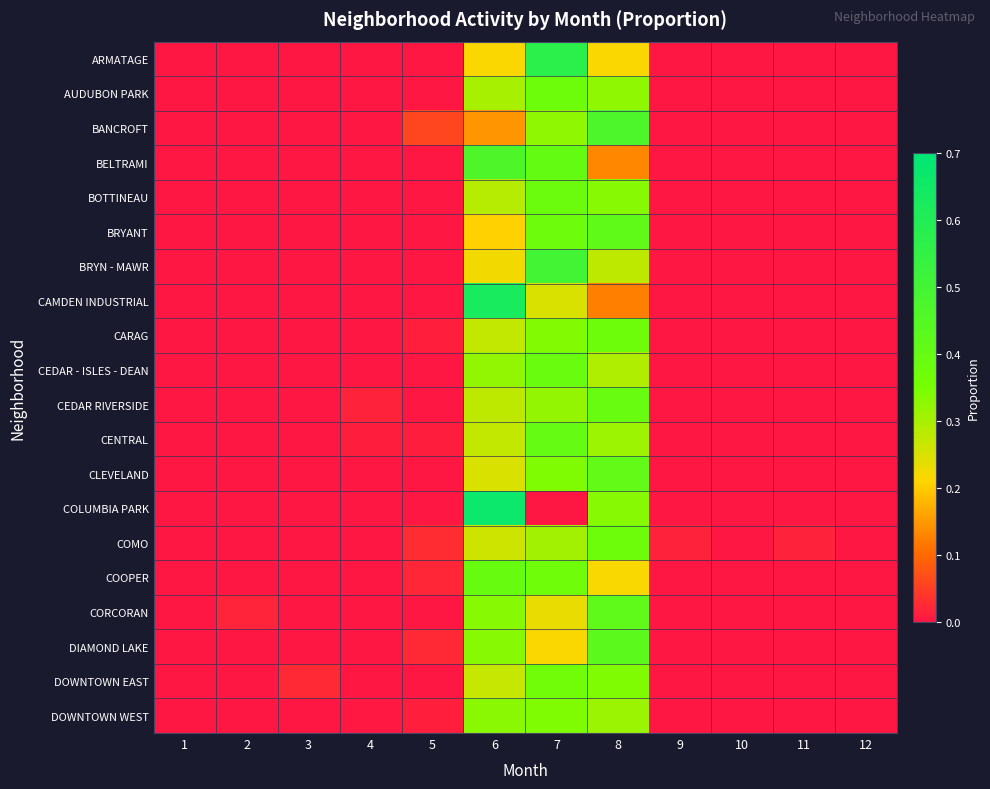

Between 4 and 11, which is larger?

4